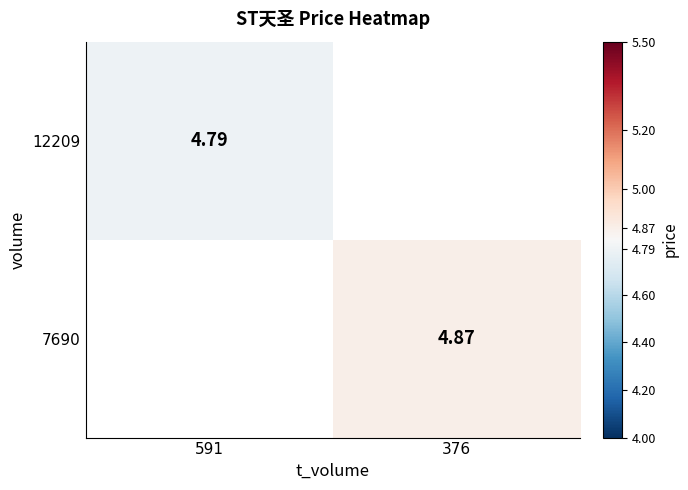

Rank the series by their average value, from lowest to highest.

12209, 7690